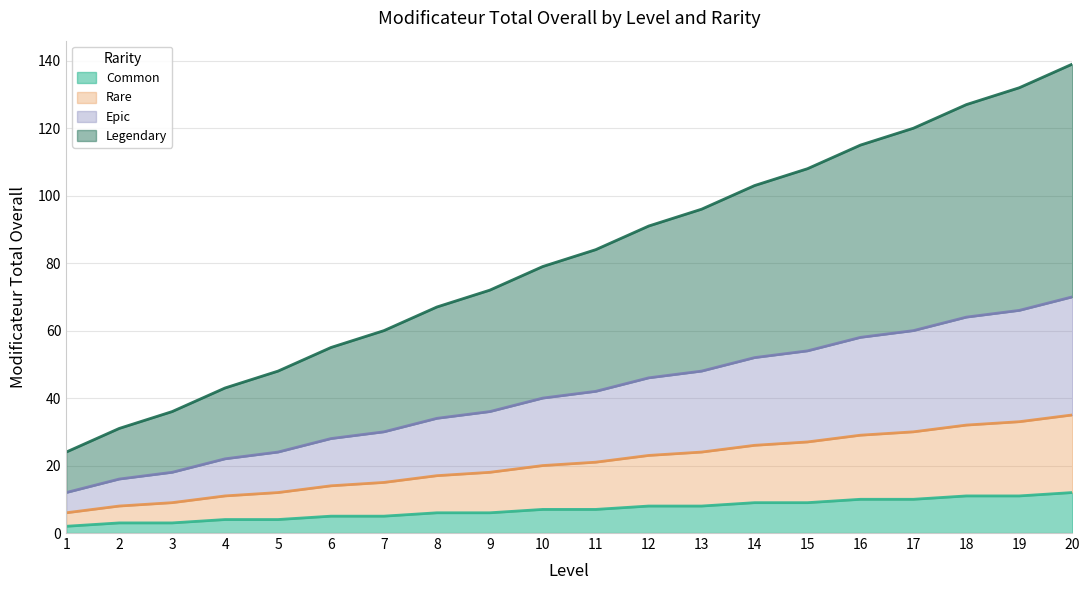

At which label does Epic reach its minimum?

1